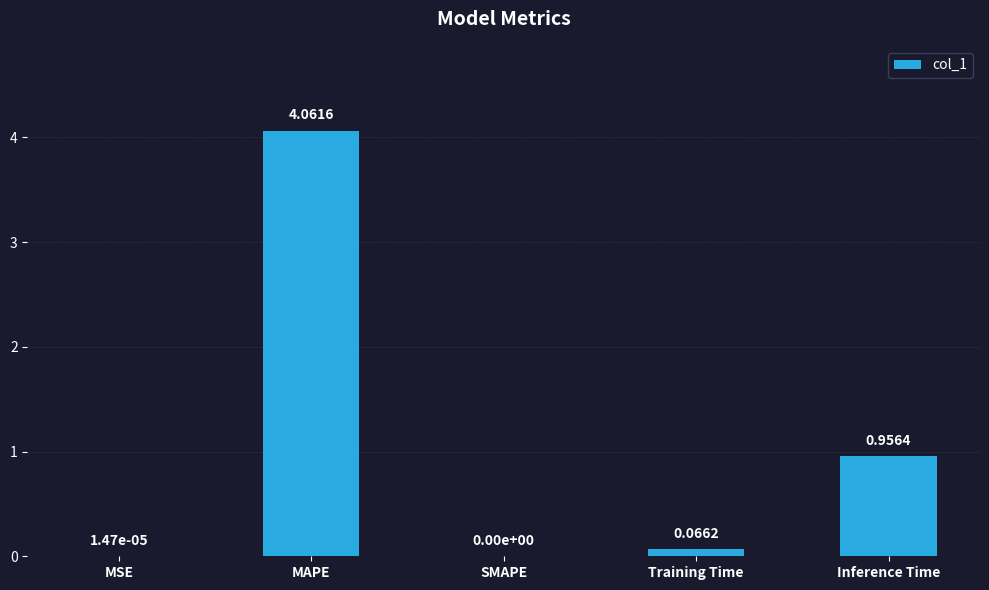

Which category has the highest value across all series?

MAPE